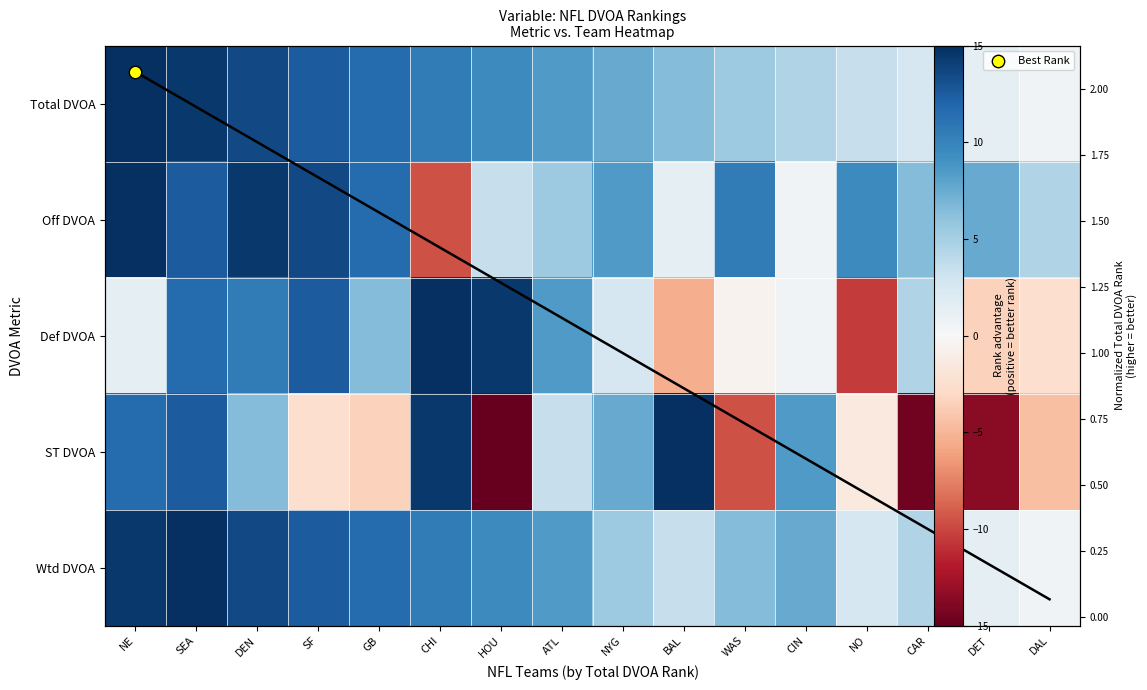

How many distinct data groups are displayed?

5